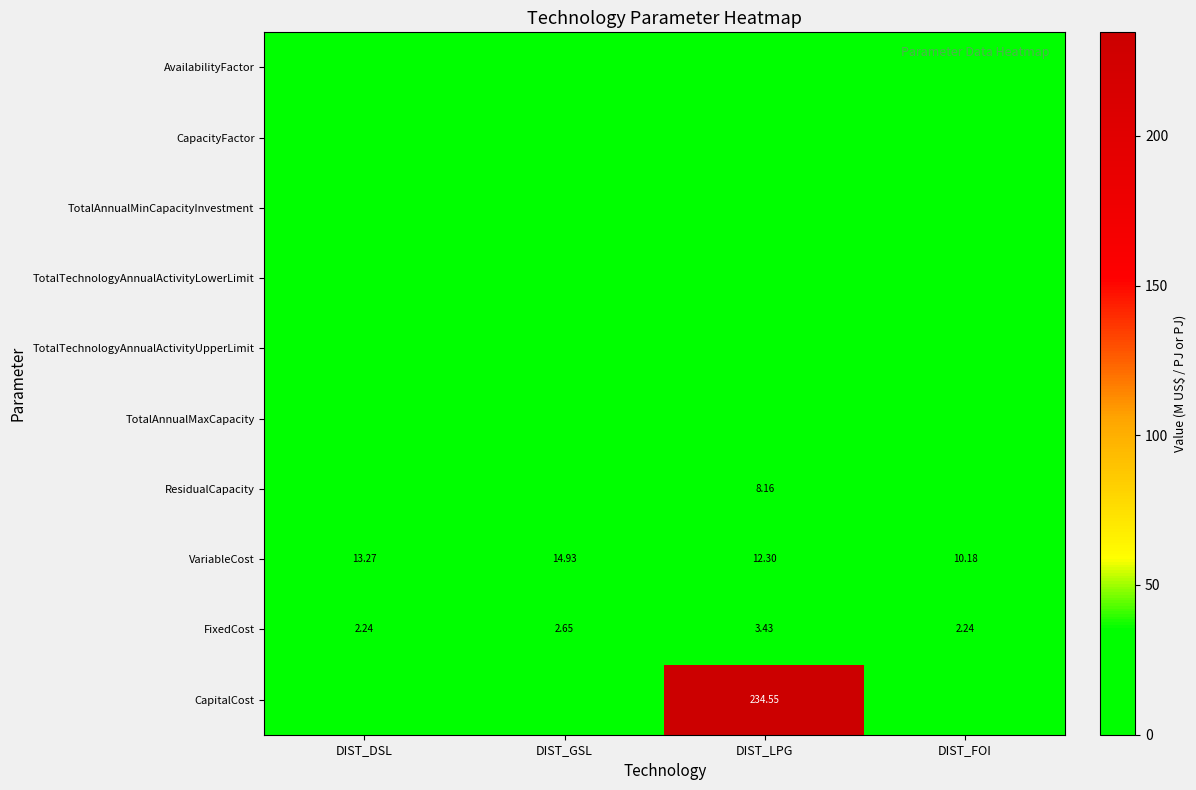

At which category is the sum across all series the highest?

DIST_LPG